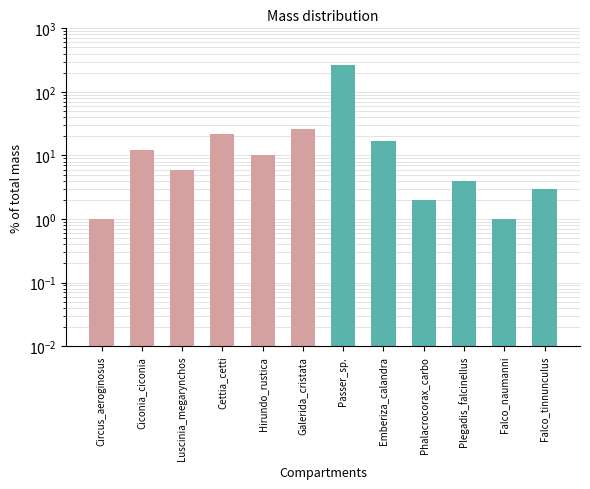

What is the value of the 6th bar from the left?

26